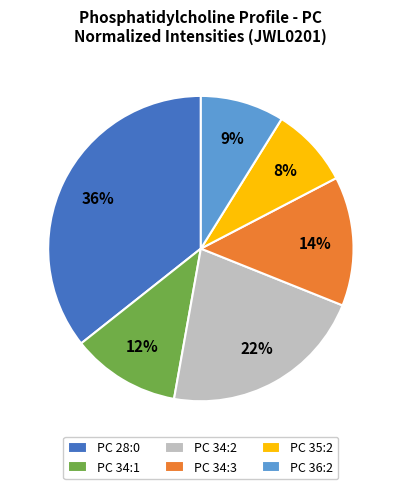

How many segments does this pie chart have?

6